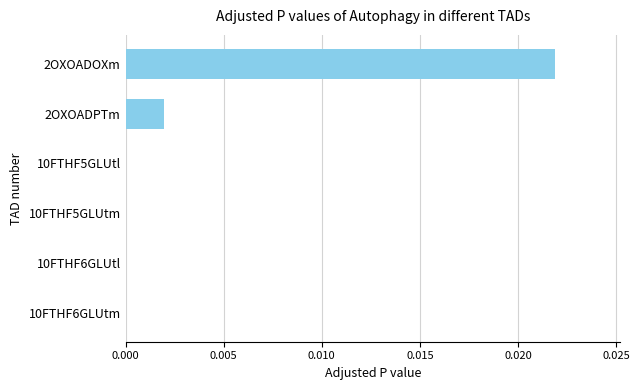

At which category does the chart reach its peak across all series?

2OXOADOXm